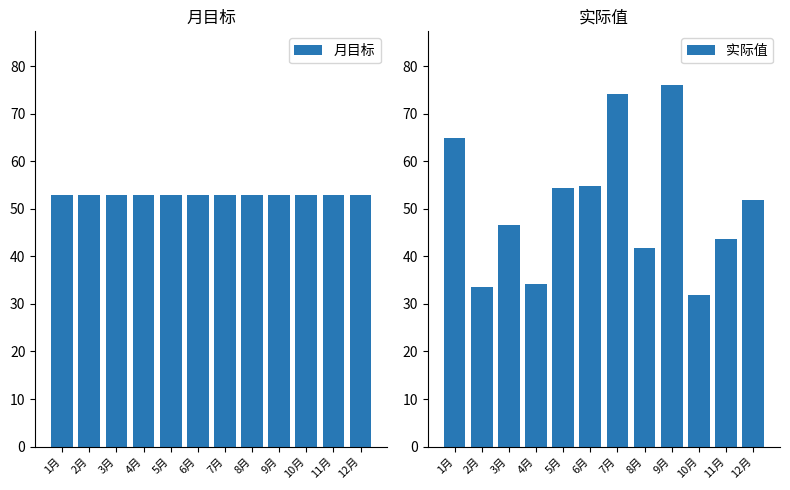

Reading right to left, what are all the values shown in this chart?

月目标: 12月=53.0	11月=53.0	10月=53.0	9月=53.0	8月=53.0	7月=53.0	6月=53.0	5月=53.0	4月=53.0	3月=53.0	2月=53.0	1月=53.0
实际值: 12月=51.9	11月=43.6	10月=31.9	9月=76.0	8月=41.7	7月=74.2	6月=54.8	5月=54.5	4月=34.1	3月=46.6	2月=33.6	1月=64.9